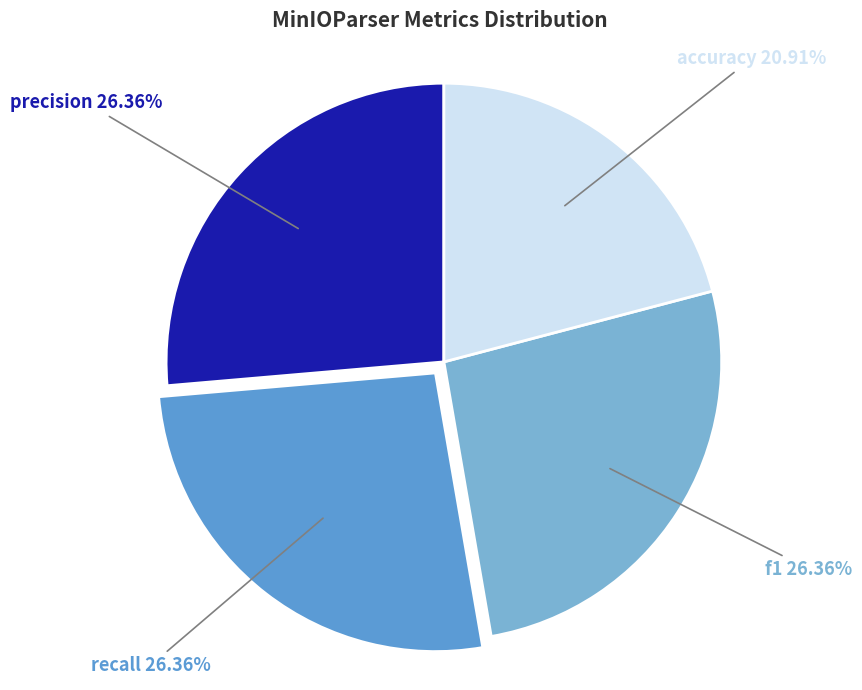

True or false: precision accounts for 26% of the total.

True